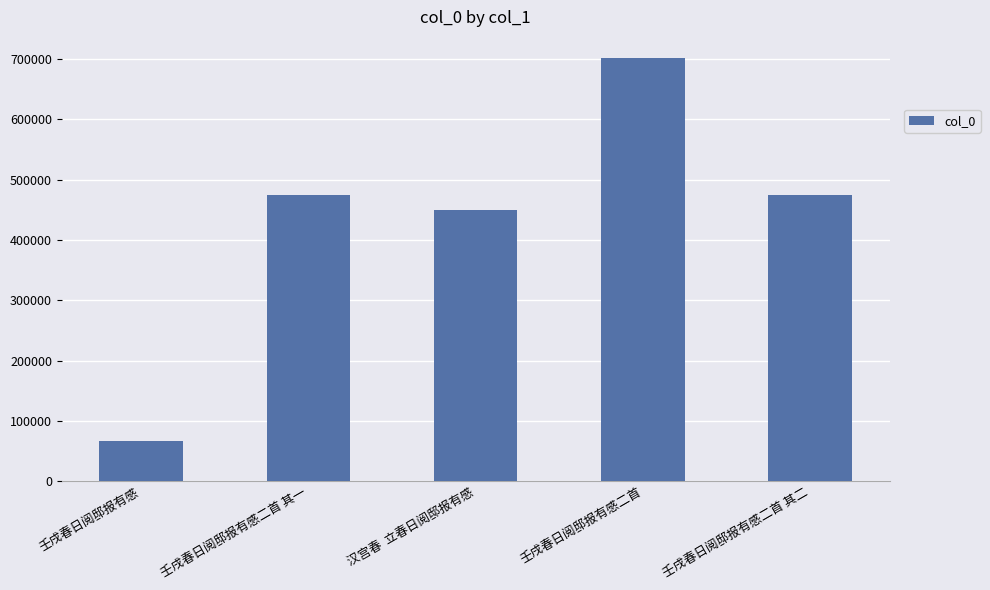

What value does the data have at 壬戌春日阅邸报有感二首?

701605